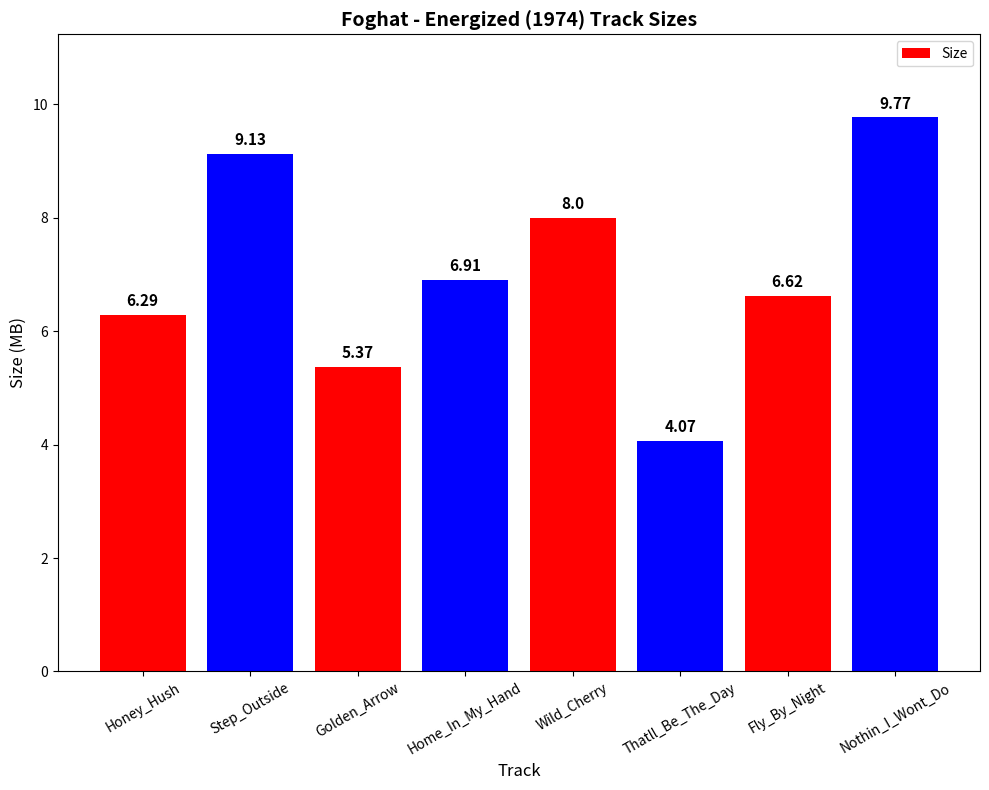

What is the label of the 2nd bar from the left?

Step_Outside